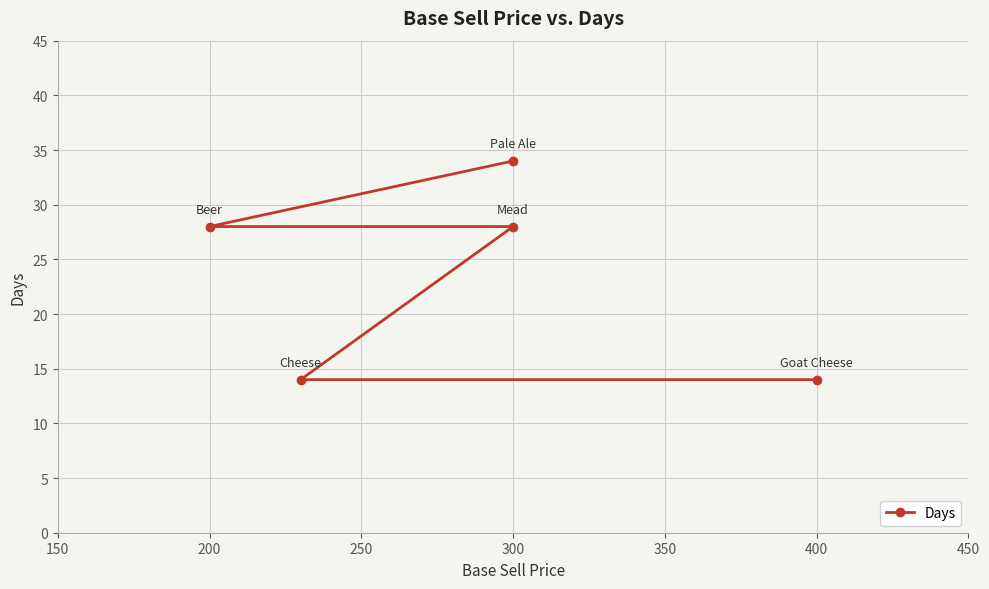

What is the value of the 3rd point from the left?

28